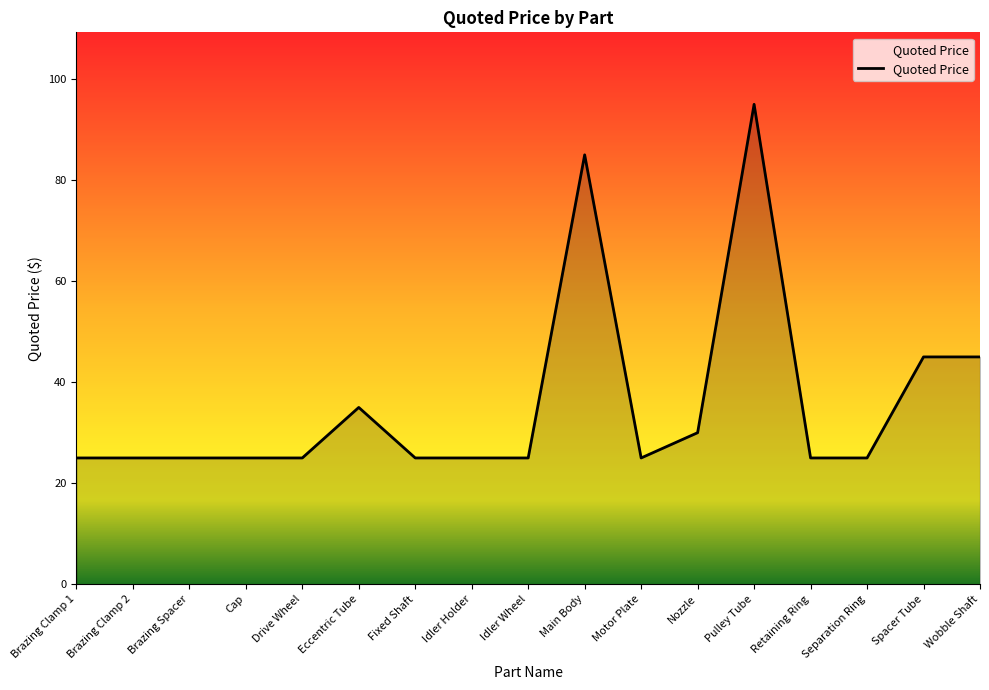

Reading left to right, transcribe all the data shown in this chart.

25	25	25	25	25	35	25	25	25	85	25	30	95	25	25	45	45